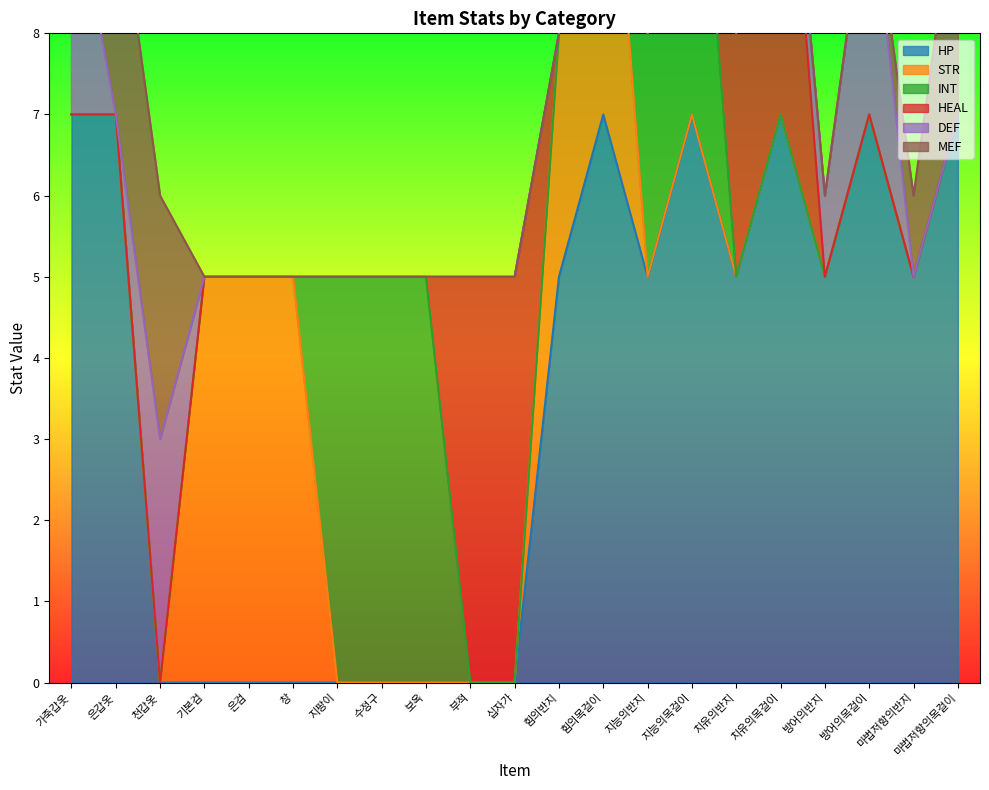

True or false: INT has a value of 0 at 창.

True